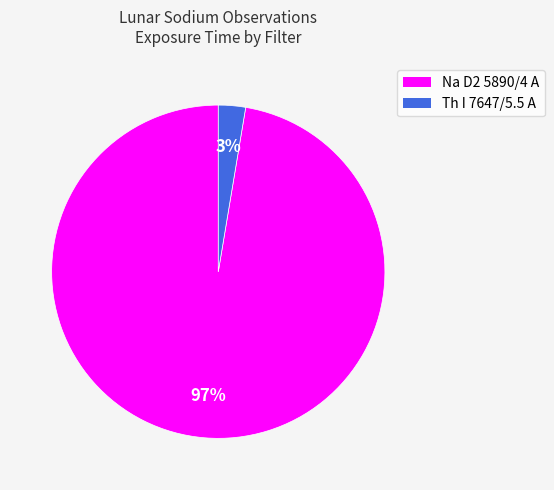

To the nearest percent, what is the average slice percentage?

50%